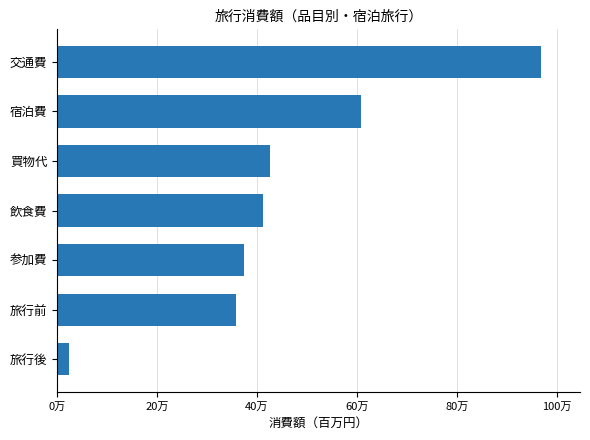

Does the chart contain any negative values?

No